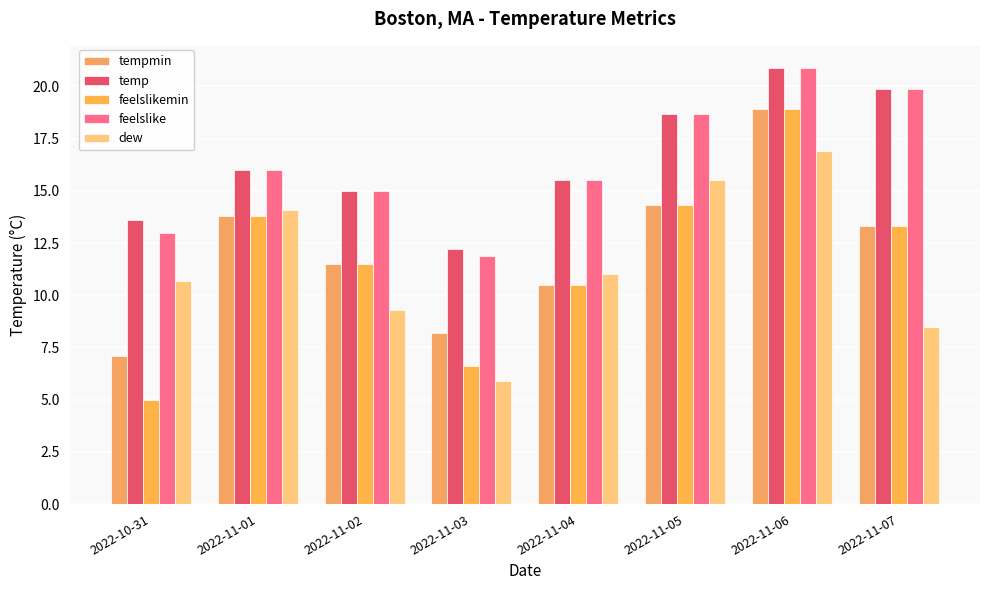

What is the average value of the tempmin series?

12.2